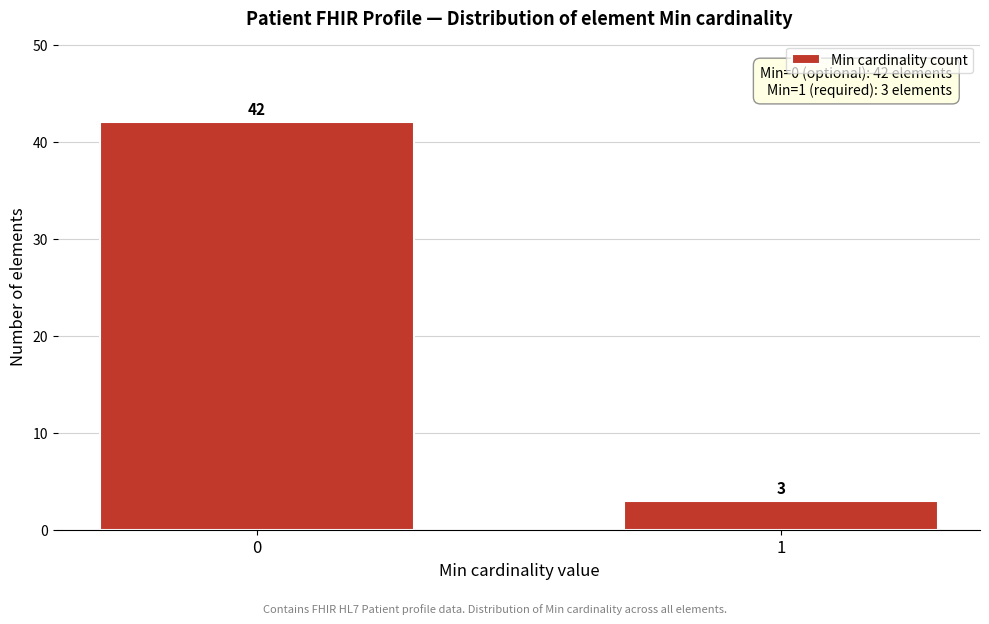

Reading left to right, extract all data points from this chart.

42	3